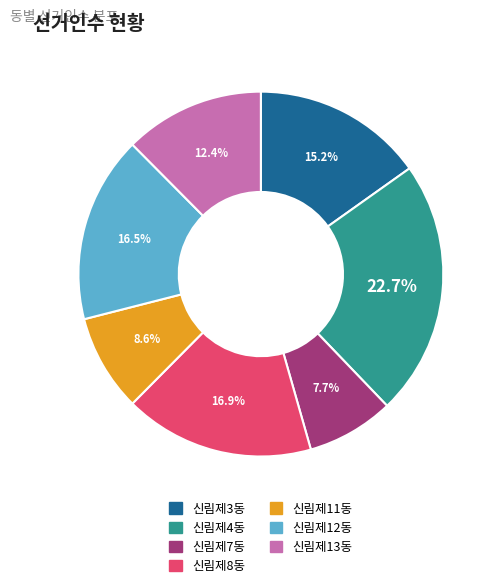

How many segments does this pie chart have?

7